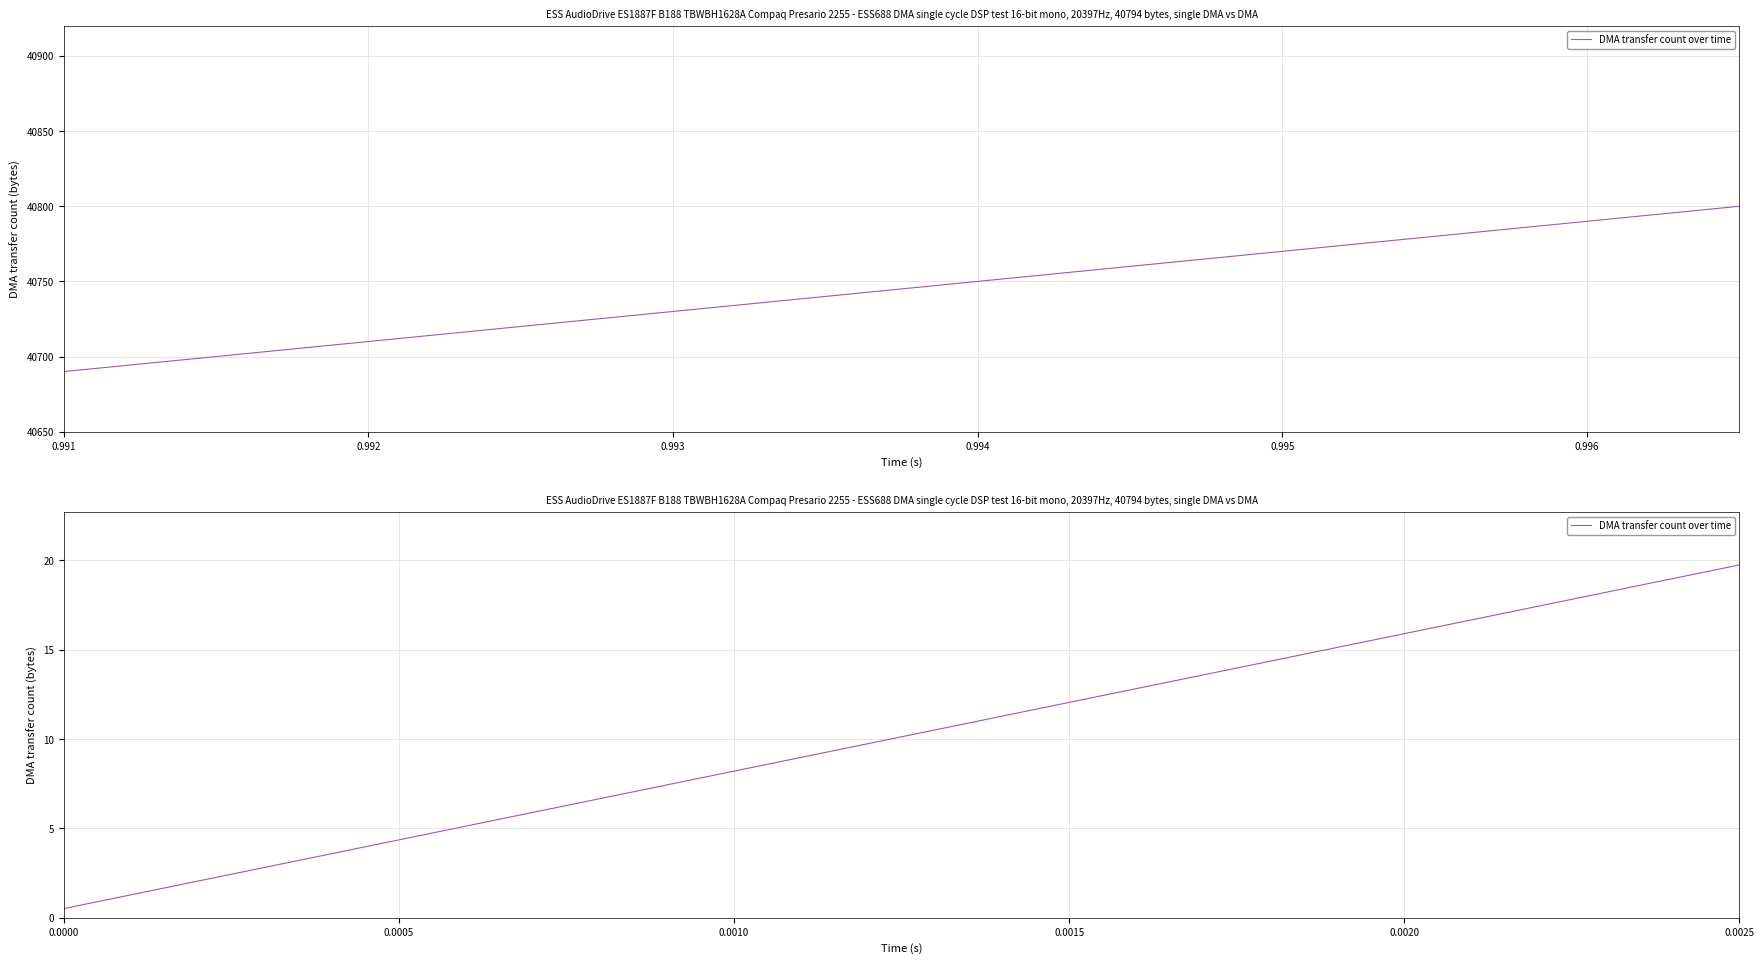

The chart shows a value of 1.7 at 0.995. True or false?

False